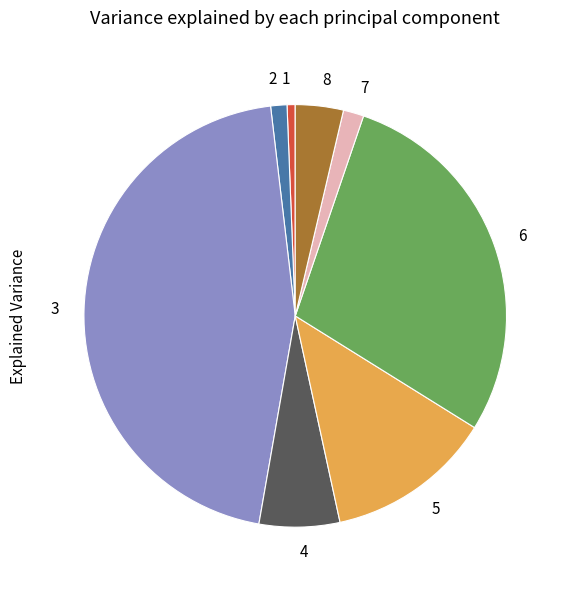

What is the ratio of the value at 4 to the value at 2?

5.0